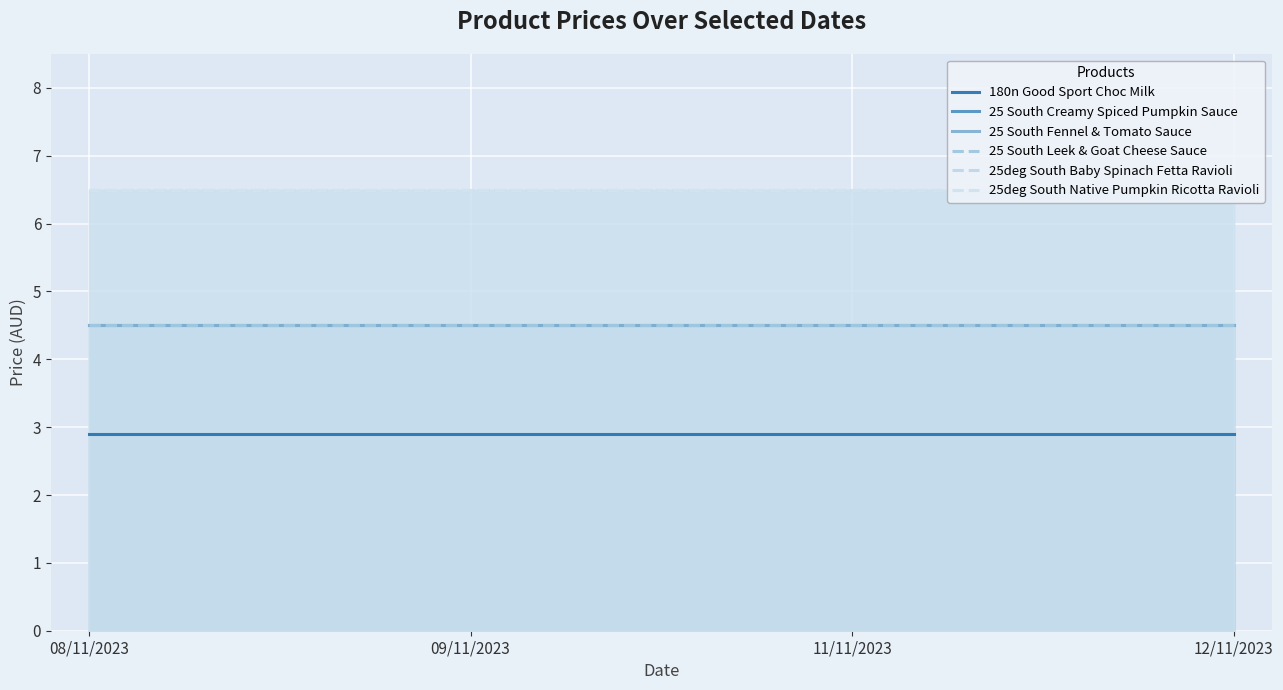

At how many categories does at least one series exceed 4?

4